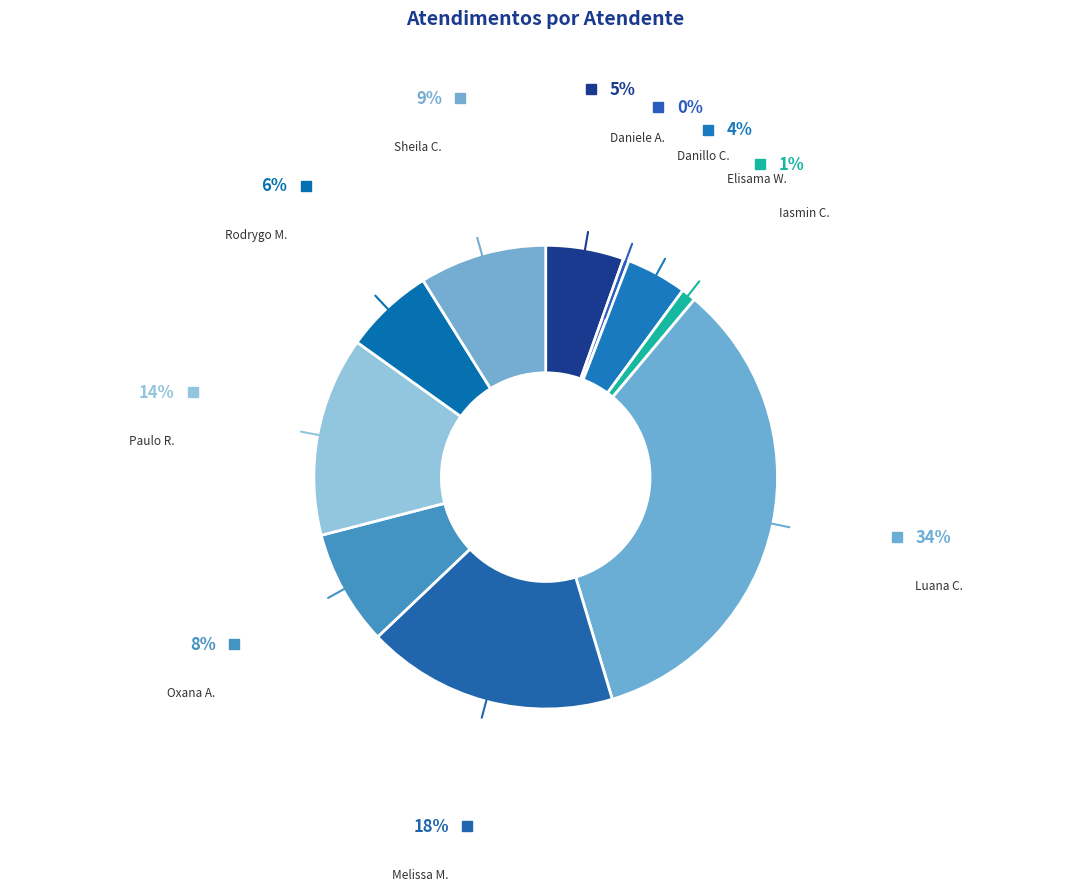

Which has a higher value, Oxana A. or Danillo C.?

Oxana A.